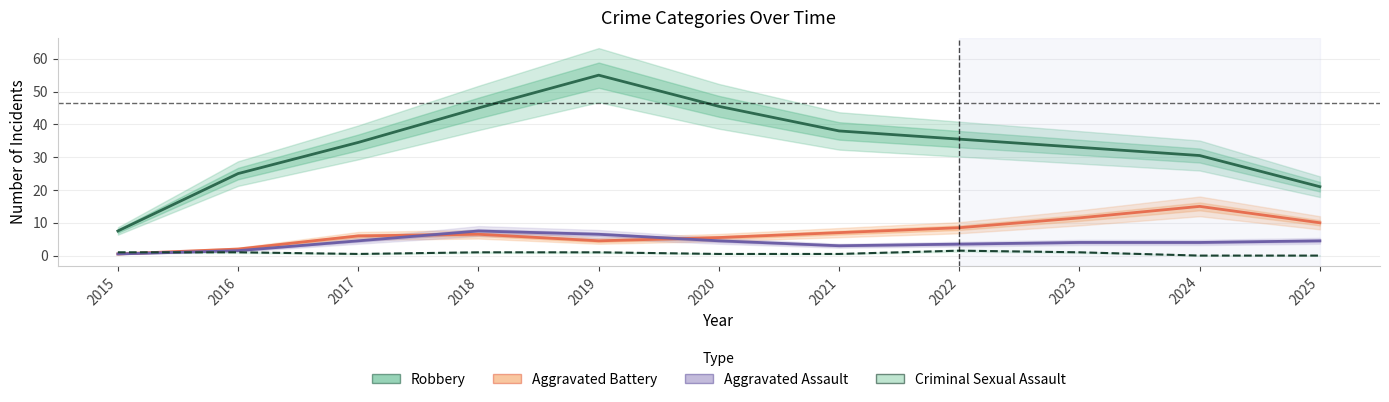

How many series are shown in this chart?

4